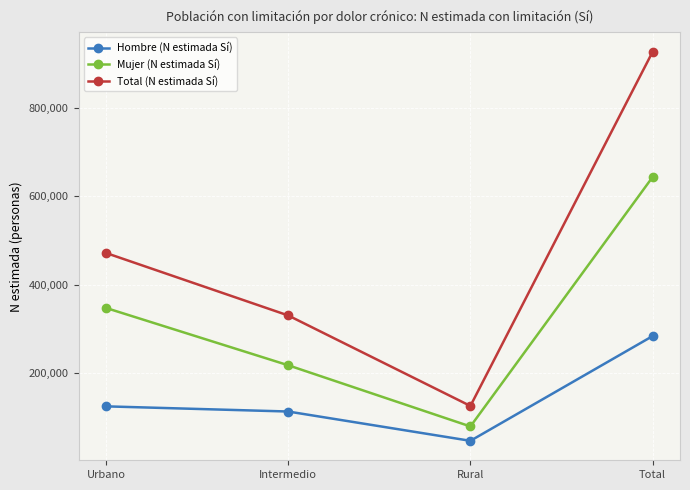

What is the label of the 2nd point from the right?

Rural